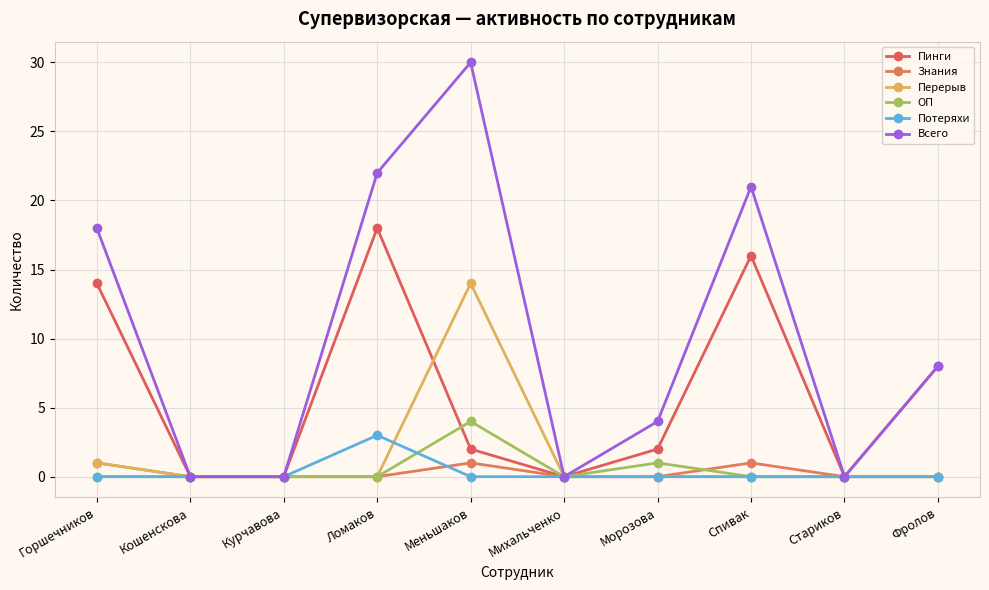

Is this an area chart (filled region under the line)?

No